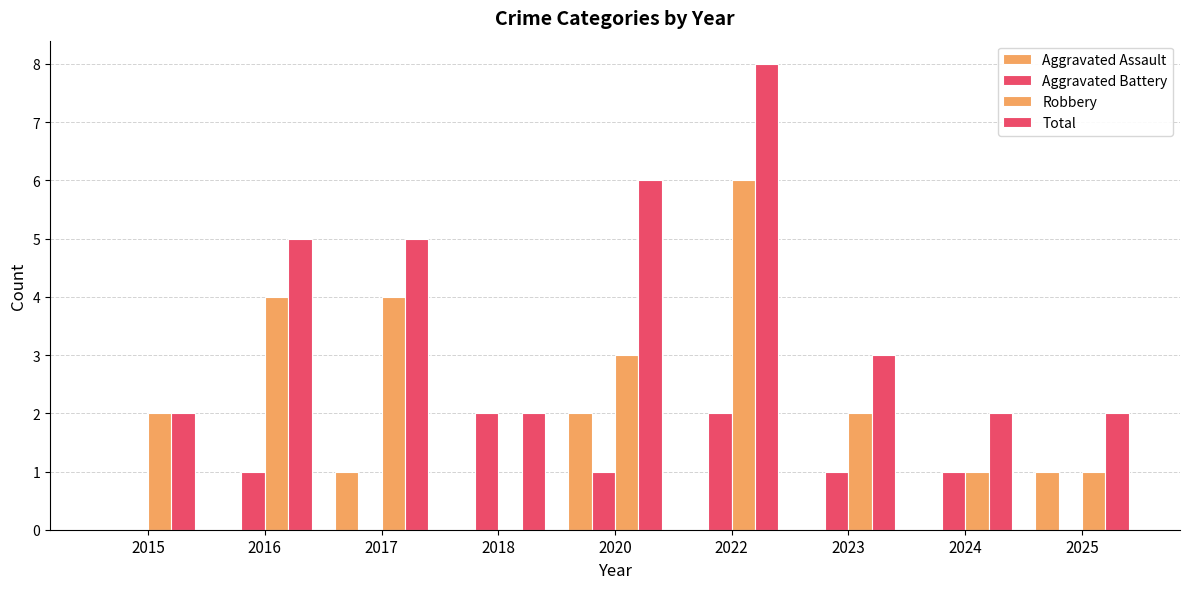

How many Total values are between 2 and 5?

7